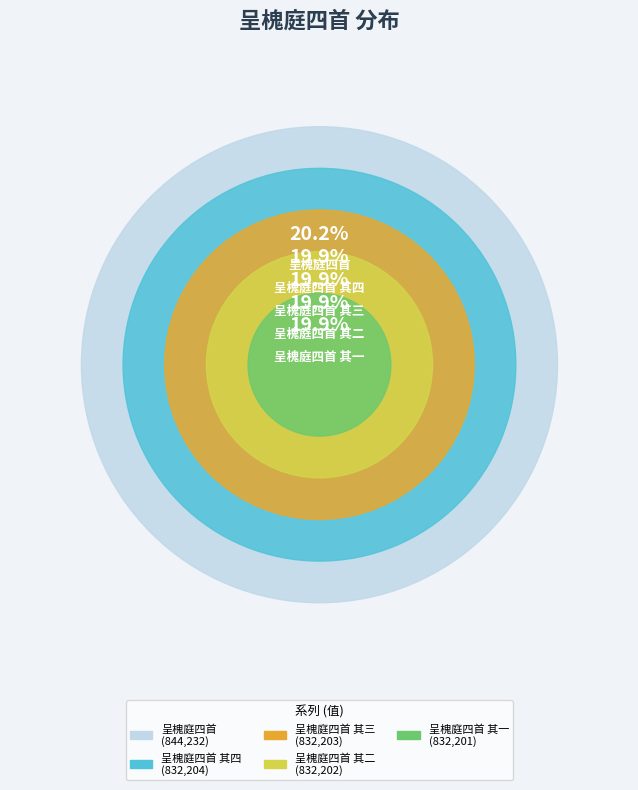

How much of the chart is everything except 呈槐庭四首 其二?

80.1%